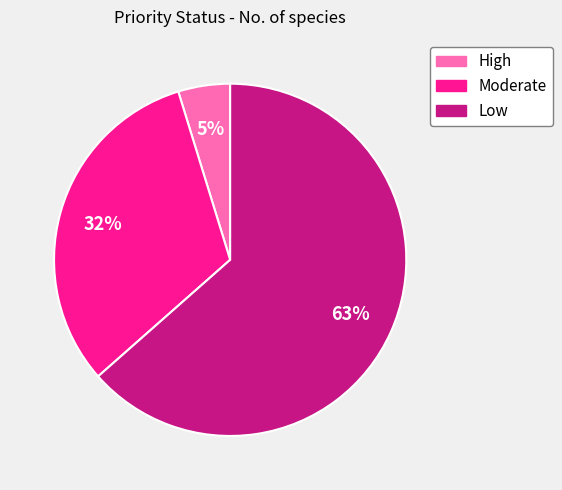

What percentage is the Moderate slice, to the nearest percent?

32%